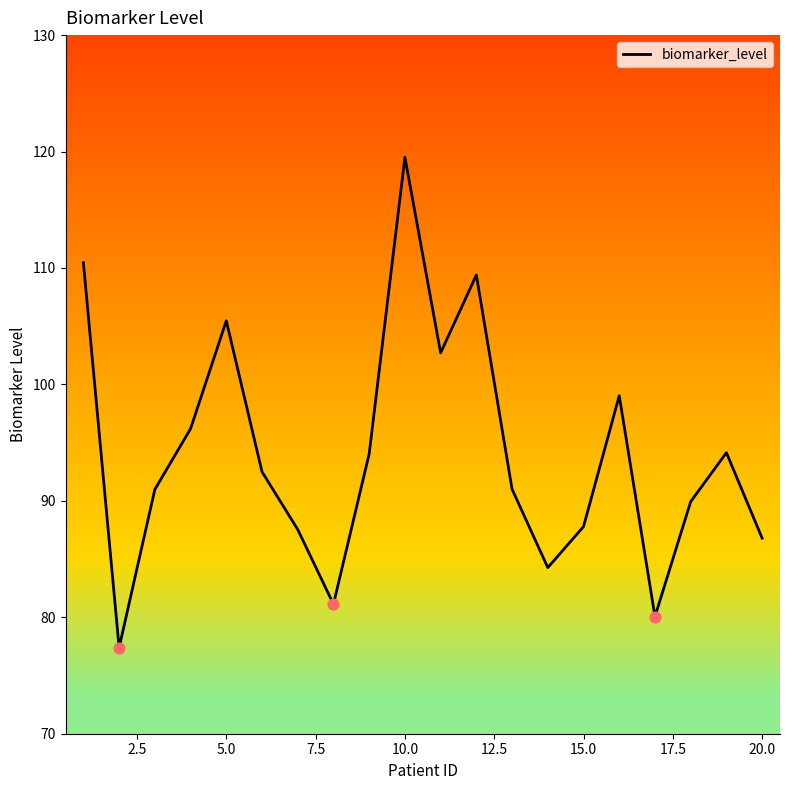

What is the highest value of the biomarker_level series?

119.5